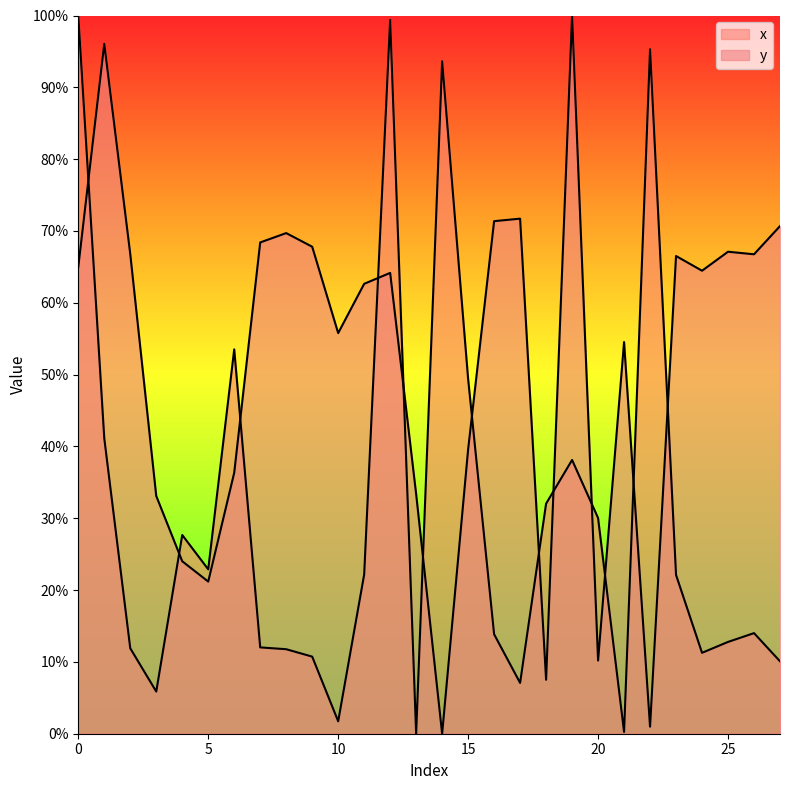

The y series shows 10.2 at 20. True or false?

True